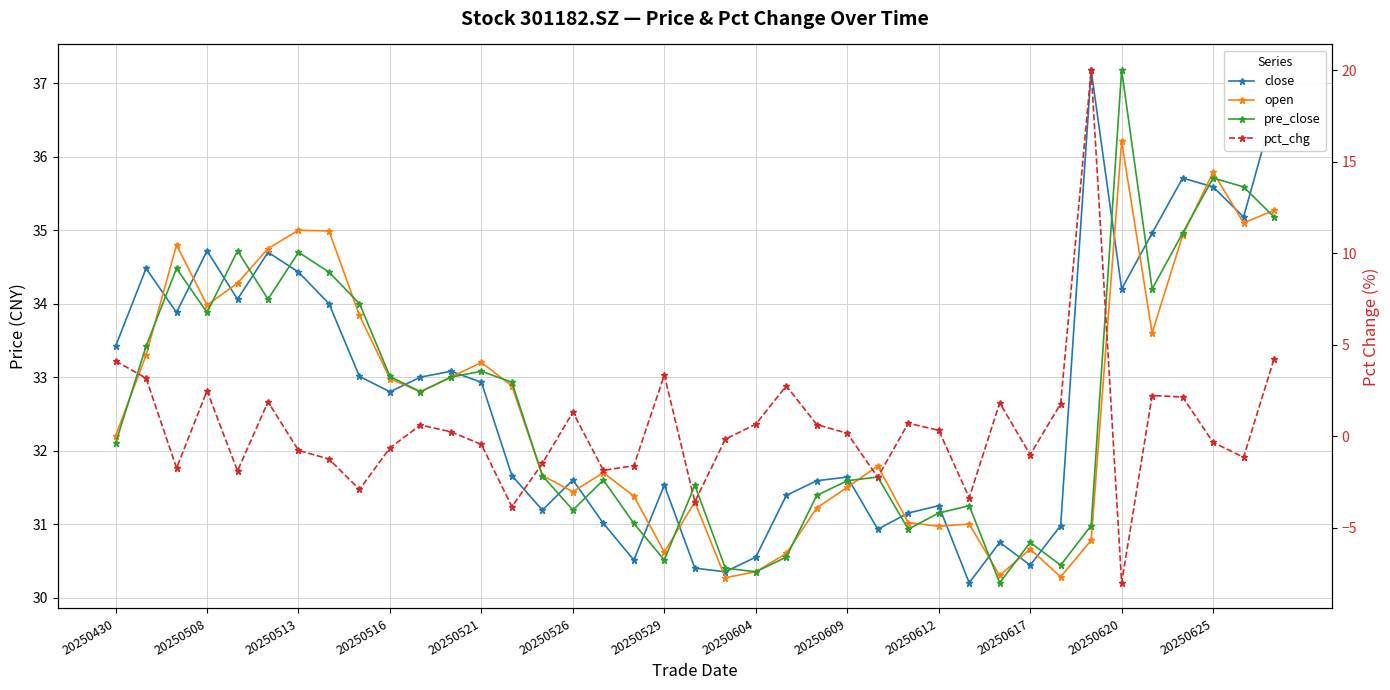

True or false: close has a value of 42.8 at 20.

False